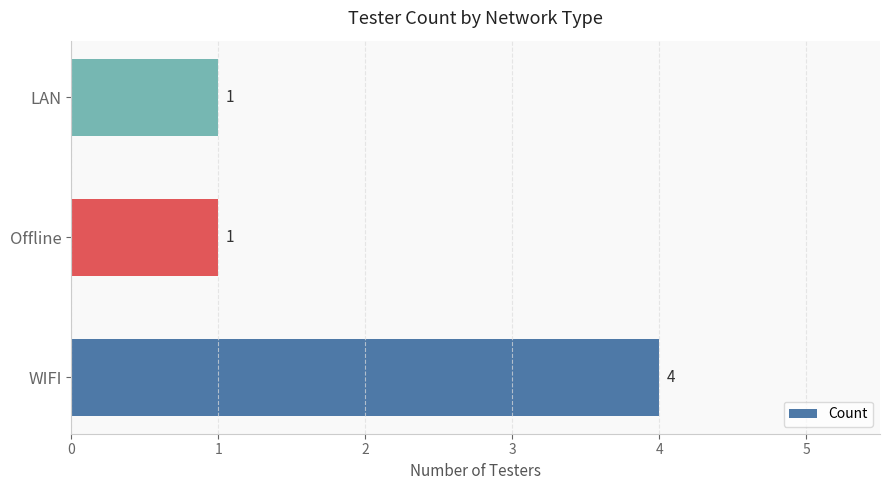

Which label corresponds to the largest value in the chart?

WIFI